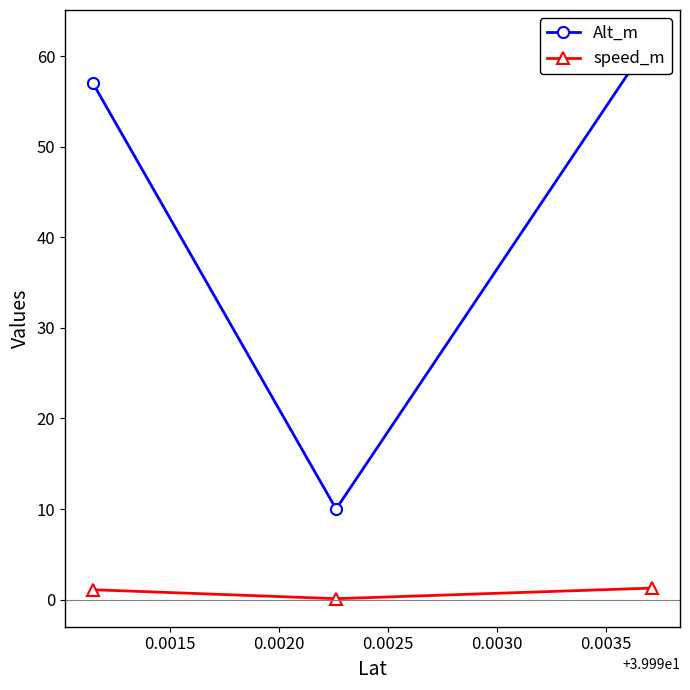

What is the difference between the maximum and second lowest values in the speed_m series?

0.2